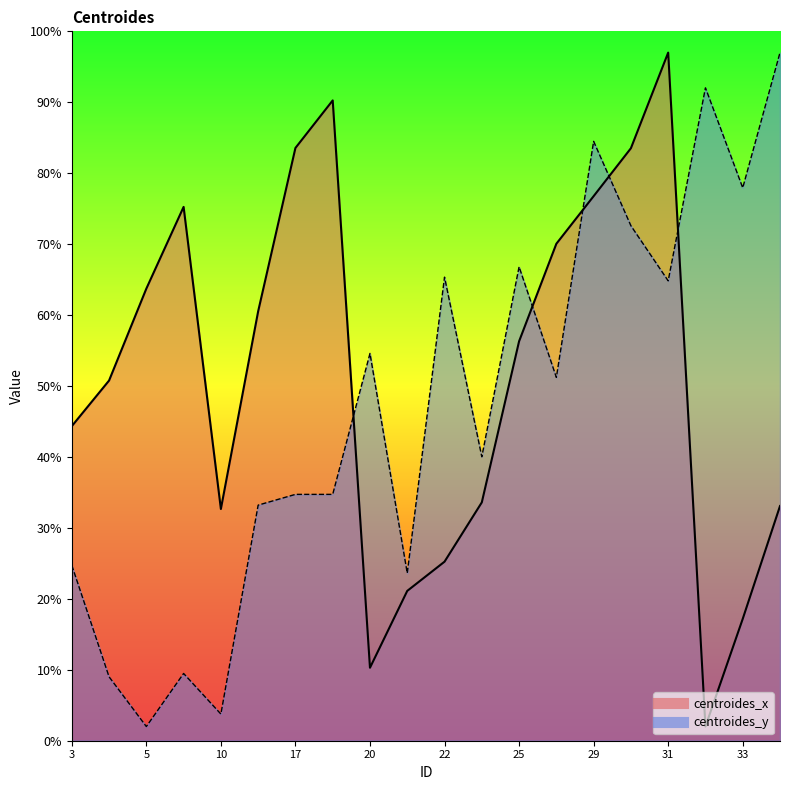

What is the spread (max minus min) of values at 10?

28.9